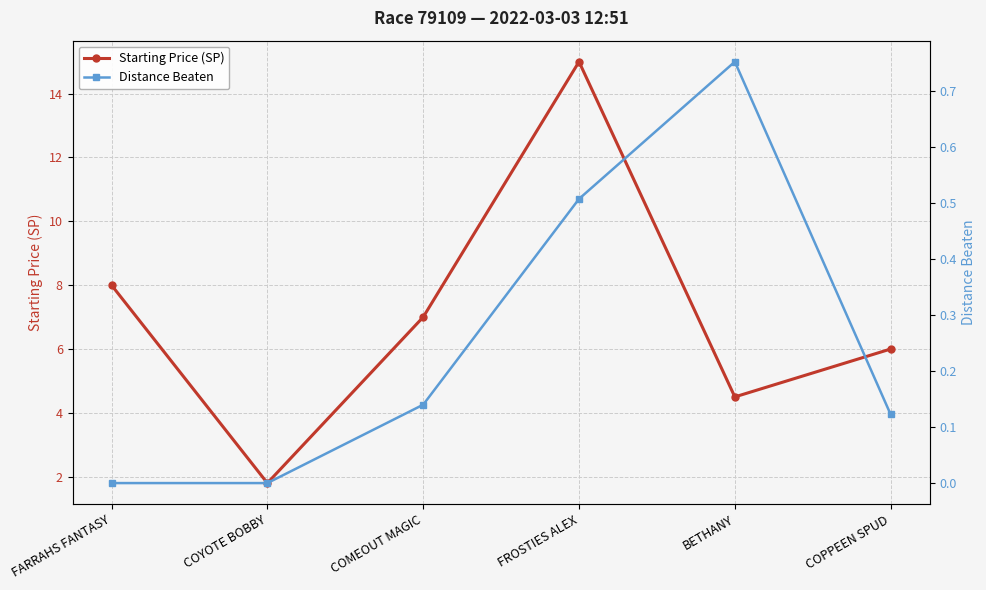

Is the value of Distance Beaten at COPPEEN SPUD greater than the value of Starting Price (SP) at BETHANY?

No